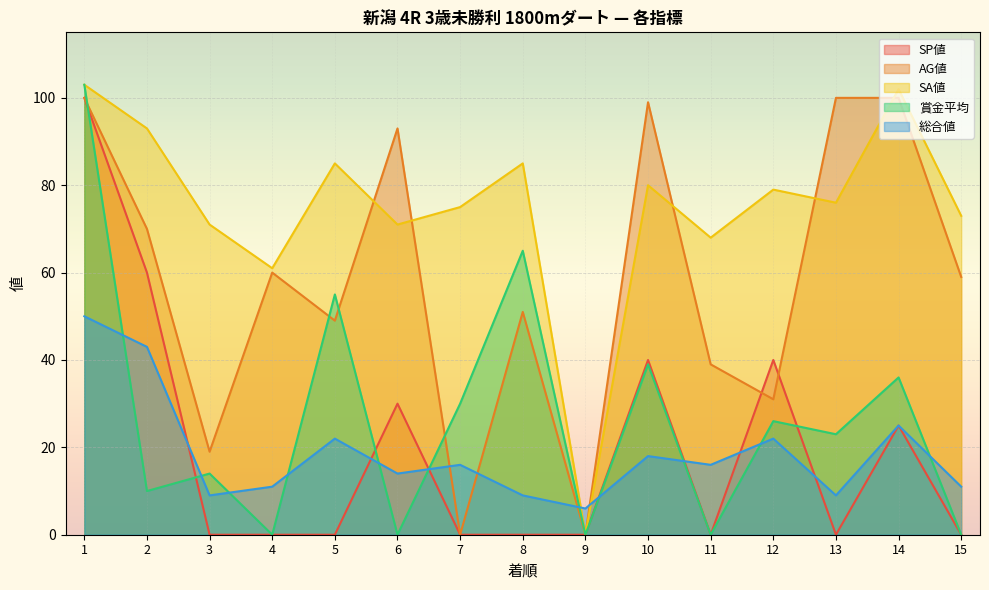

What is the total value across all series at 12?

198